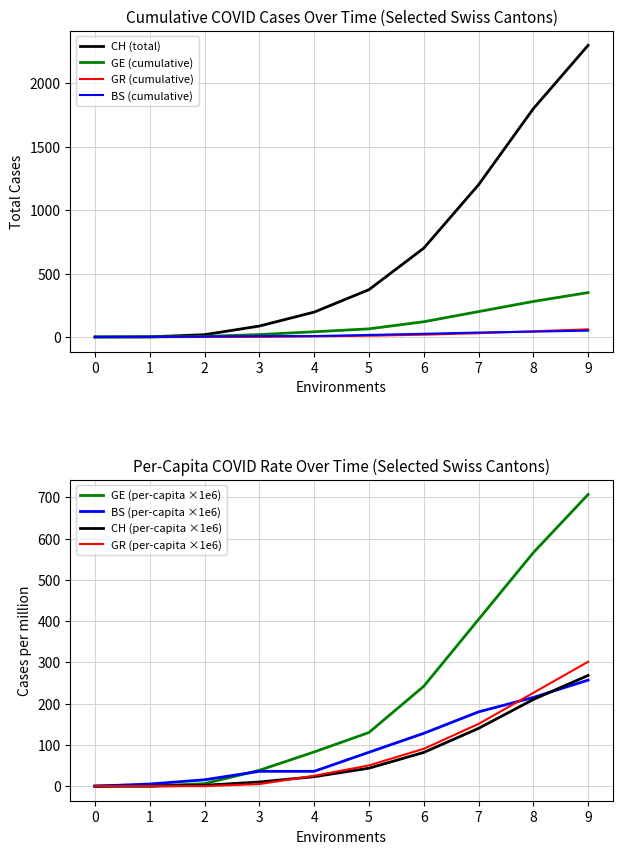

How many intersections are there between BS and GE?

1